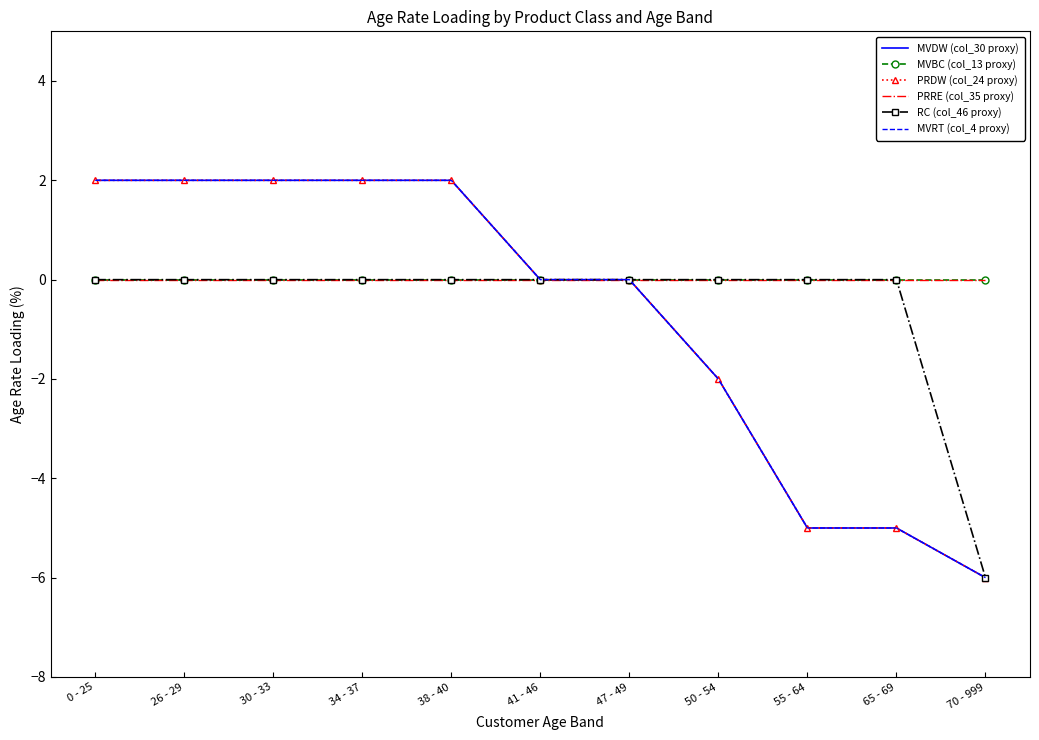

Reading left to right, list all the values displayed in this chart.

MVDW (col_30 proxy): 0 - 25=2	26 - 29=2	30 - 33=2	34 - 37=2	38 - 40=2	41 - 46=0	47 - 49=0	50 - 54=-2	55 - 64=-5	65 - 69=-5	70 - 999=-6
MVBC (col_13 proxy): 0 - 25=0	26 - 29=0	30 - 33=0	34 - 37=0	38 - 40=0	41 - 46=0	47 - 49=0	50 - 54=0	55 - 64=0	65 - 69=0	70 - 999=0
PRDW (col_24 proxy): 0 - 25=2	26 - 29=2	30 - 33=2	34 - 37=2	38 - 40=2	41 - 46=0	47 - 49=0	50 - 54=-2	55 - 64=-5	65 - 69=-5	70 - 999=-6
PRRE (col_35 proxy): 0 - 25=0	26 - 29=0	30 - 33=0	34 - 37=0	38 - 40=0	41 - 46=0	47 - 49=0	50 - 54=0	55 - 64=0	65 - 69=0	70 - 999=0
RC (col_46 proxy): 0 - 25=0	26 - 29=0	30 - 33=0	34 - 37=0	38 - 40=0	41 - 46=0	47 - 49=0	50 - 54=0	55 - 64=0	65 - 69=0	70 - 999=-6
MVRT (col_4 proxy): 0 - 25=2	26 - 29=2	30 - 33=2	34 - 37=2	38 - 40=2	41 - 46=0	47 - 49=0	50 - 54=-2	55 - 64=-5	65 - 69=-5	70 - 999=-6